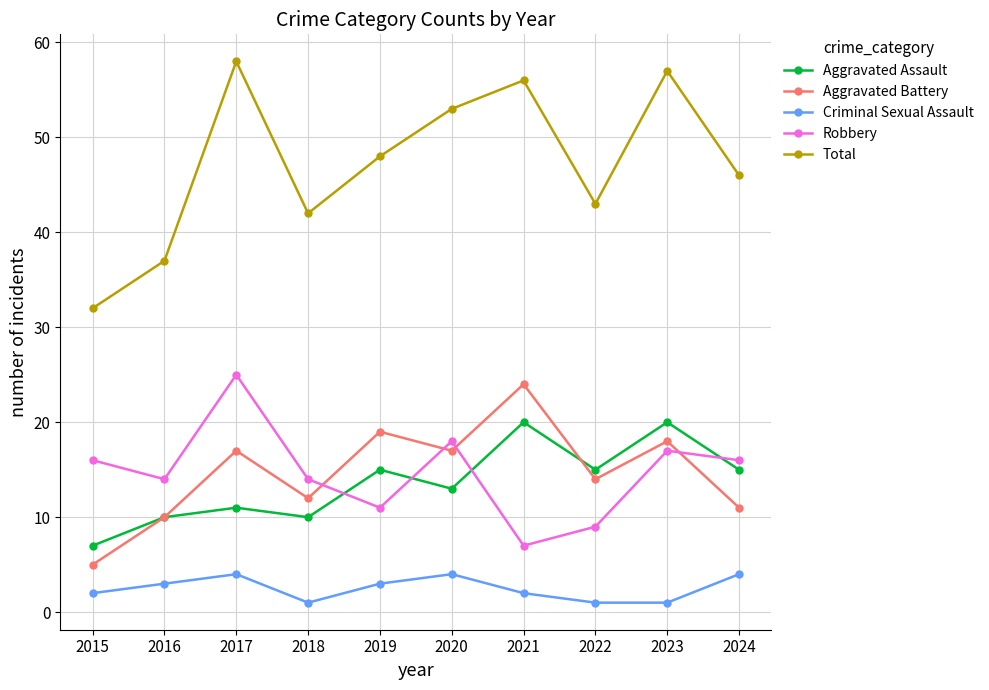

Is it true that Robbery equals 16 at 2024?

True